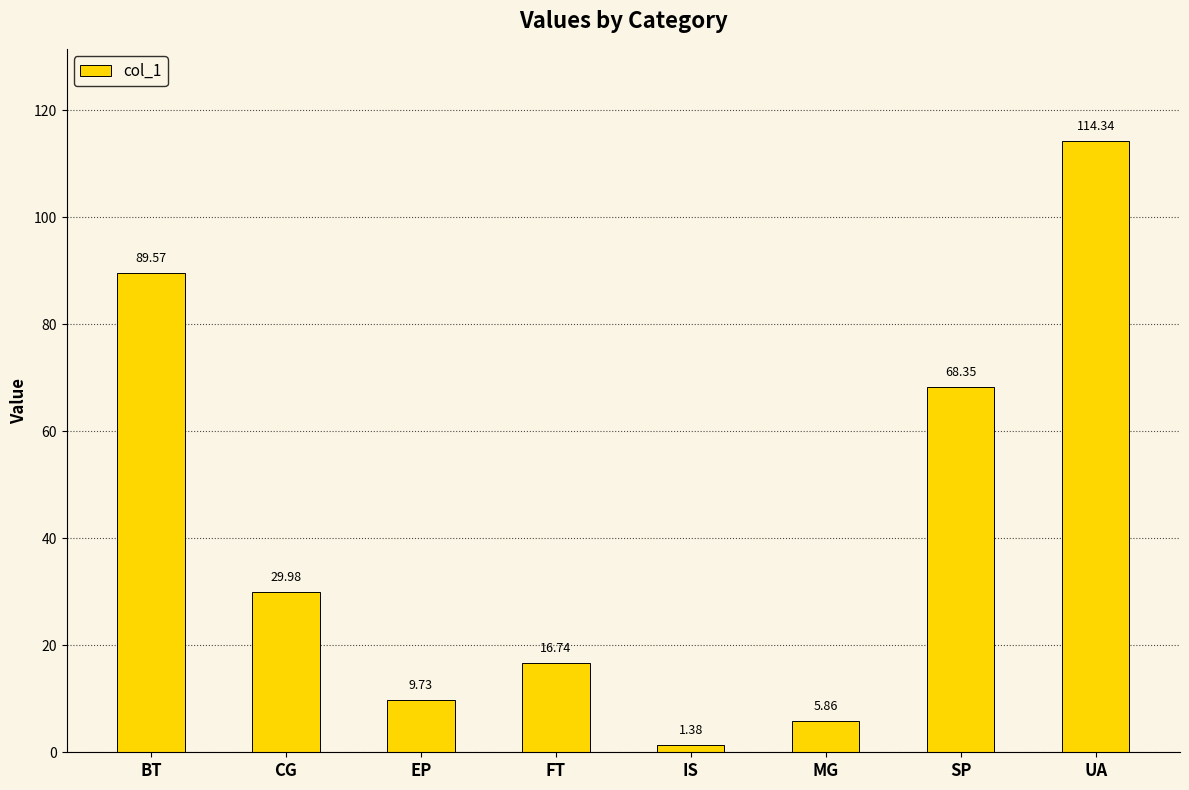

Which has a higher value, EP or SP?

SP